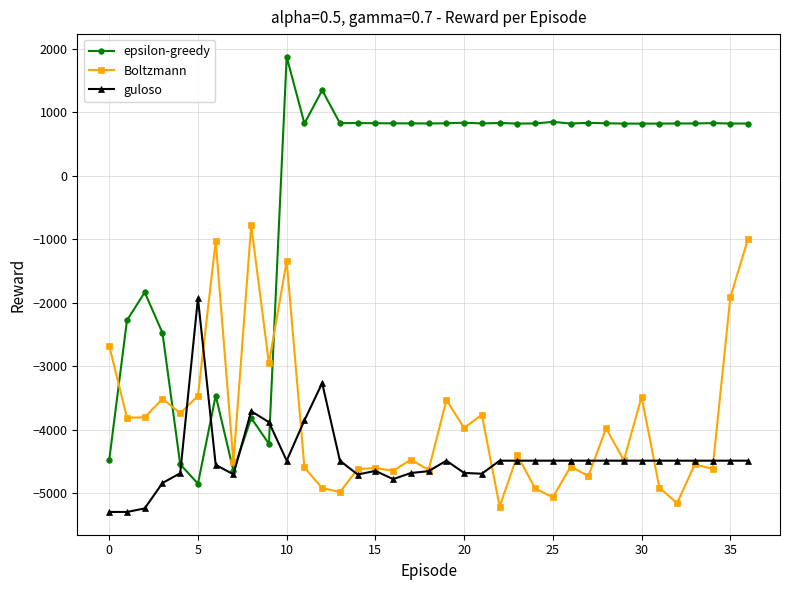

What is the maximum value shown in the chart?

1870